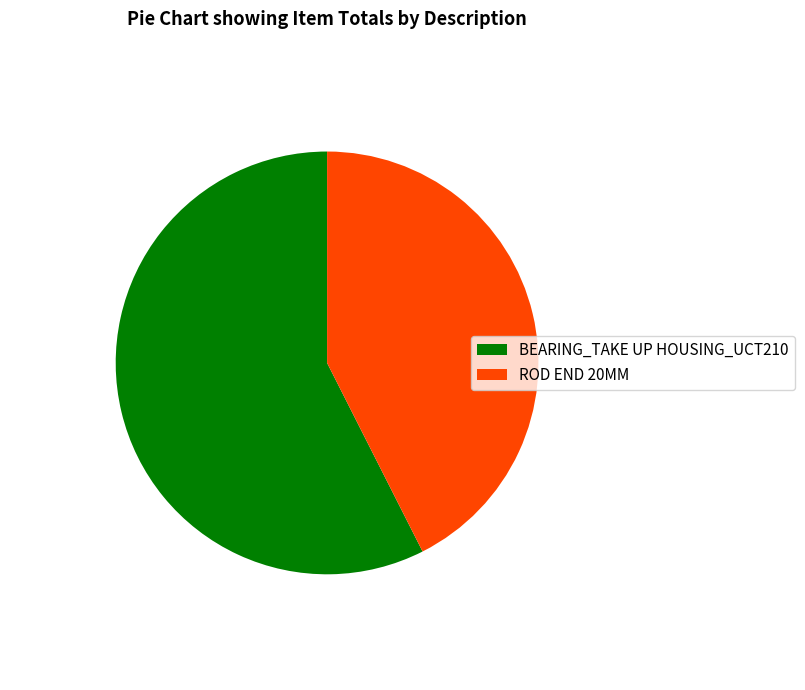

True or false: BEARING_TAKE UP HOUSING_UCT210 accounts for 65% of the total.

False